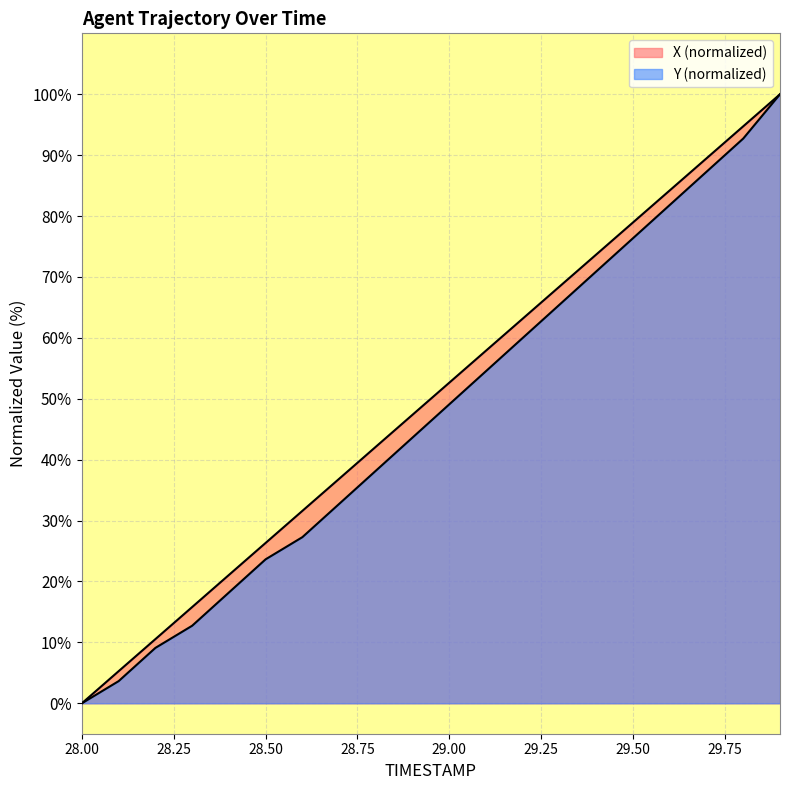

How many lines are shown in the chart?

2